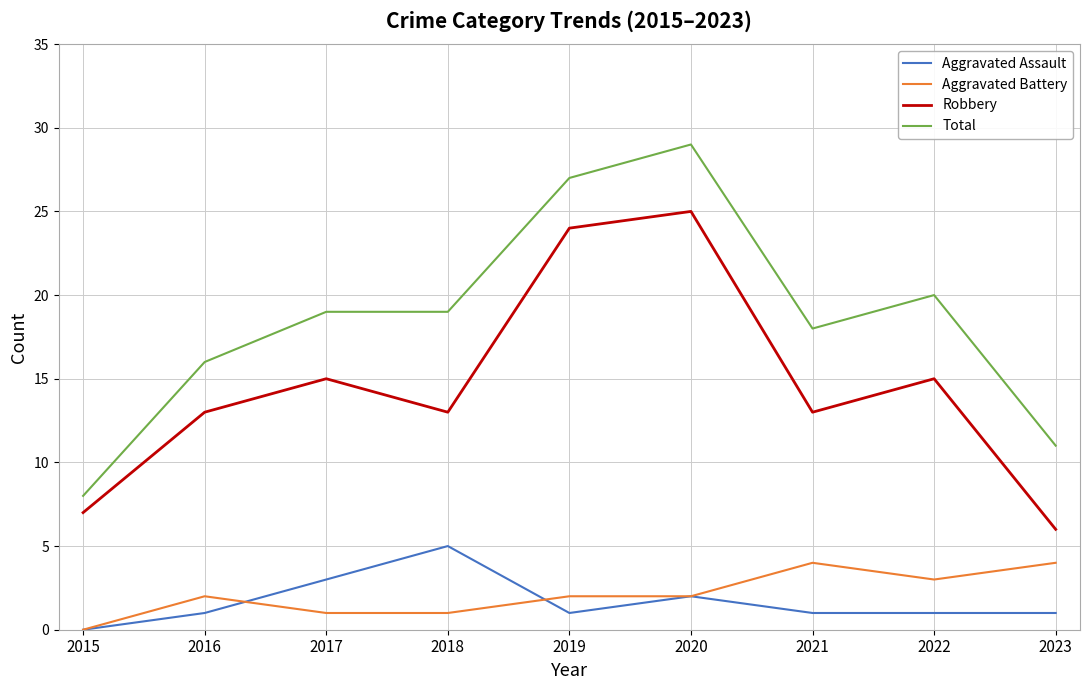

What is the lowest value of the Total series?

8